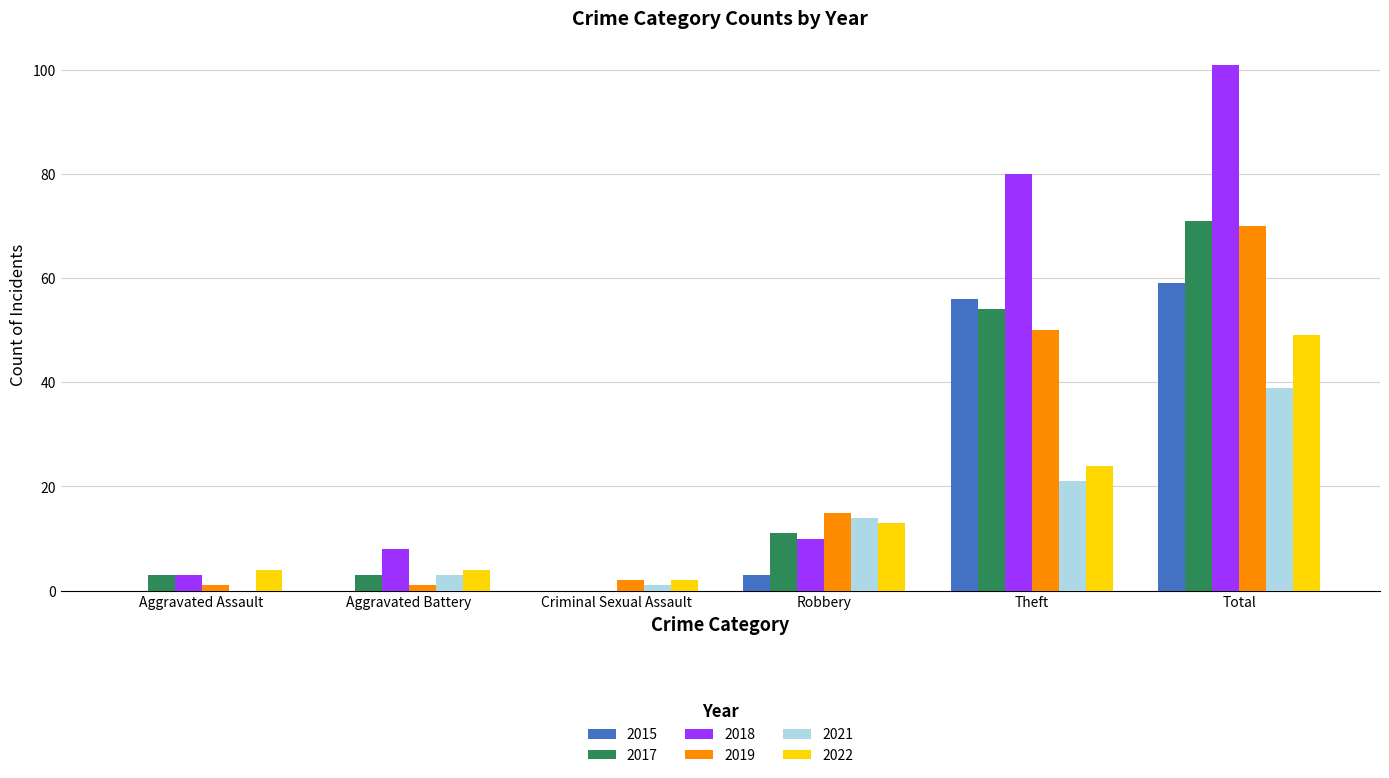

Reading left to right, transcribe all the data shown in this chart.

2015: Aggravated Assault=0	Aggravated Battery=0	Criminal Sexual Assault=0	Robbery=3	Theft=56	Total=59
2017: Aggravated Assault=3	Aggravated Battery=3	Criminal Sexual Assault=0	Robbery=11	Theft=54	Total=71
2018: Aggravated Assault=3	Aggravated Battery=8	Criminal Sexual Assault=0	Robbery=10	Theft=80	Total=101
2019: Aggravated Assault=1	Aggravated Battery=1	Criminal Sexual Assault=2	Robbery=15	Theft=50	Total=70
2021: Aggravated Assault=0	Aggravated Battery=3	Criminal Sexual Assault=1	Robbery=14	Theft=21	Total=39
2022: Aggravated Assault=4	Aggravated Battery=4	Criminal Sexual Assault=2	Robbery=13	Theft=24	Total=49